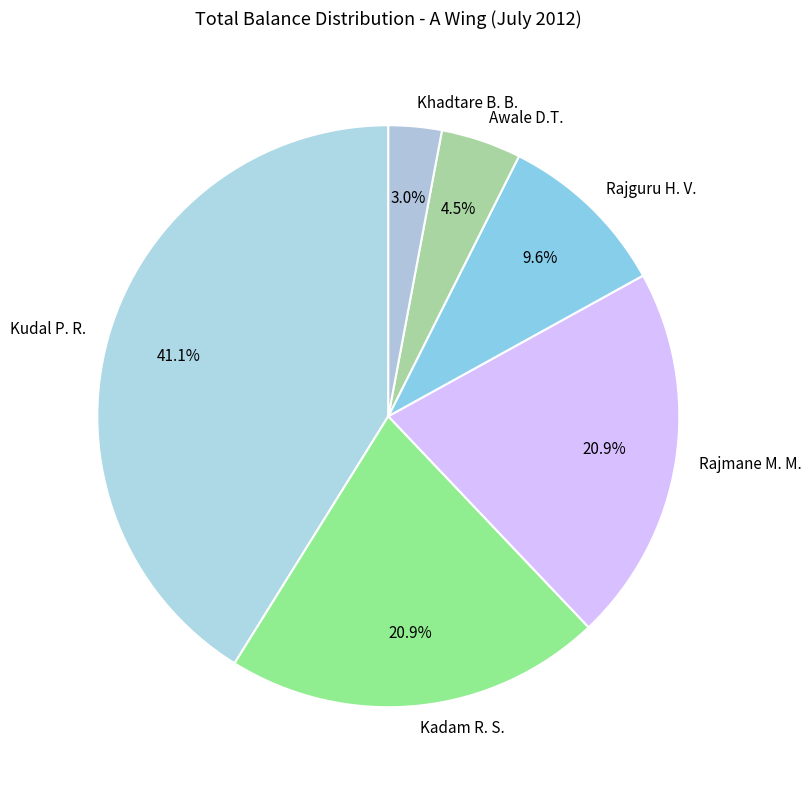

Do Kadam R. S. and Khadtare B. B. together represent more than half of the pie?

No